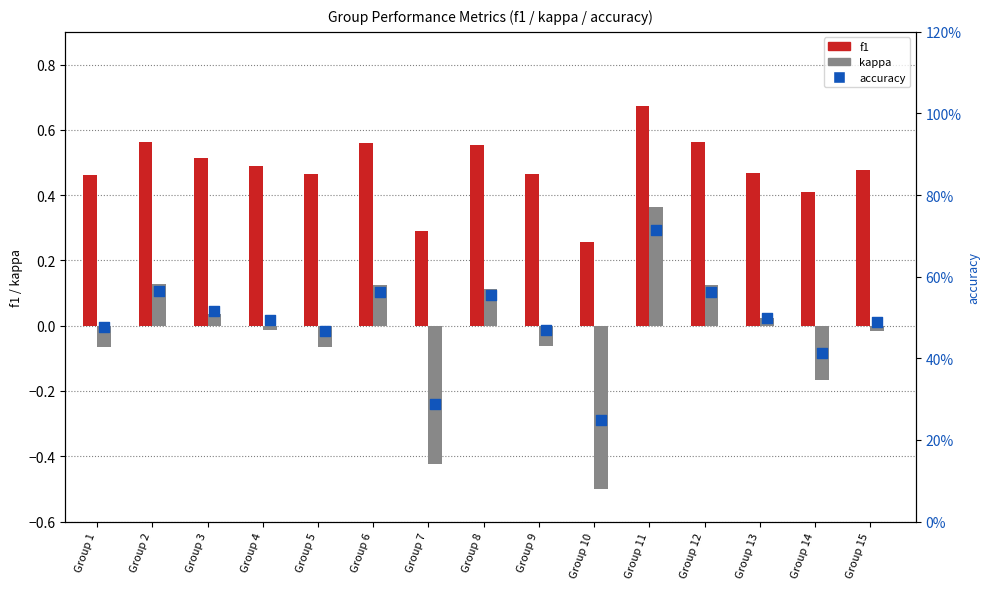

What is the total value across all series at Group 7?

0.2